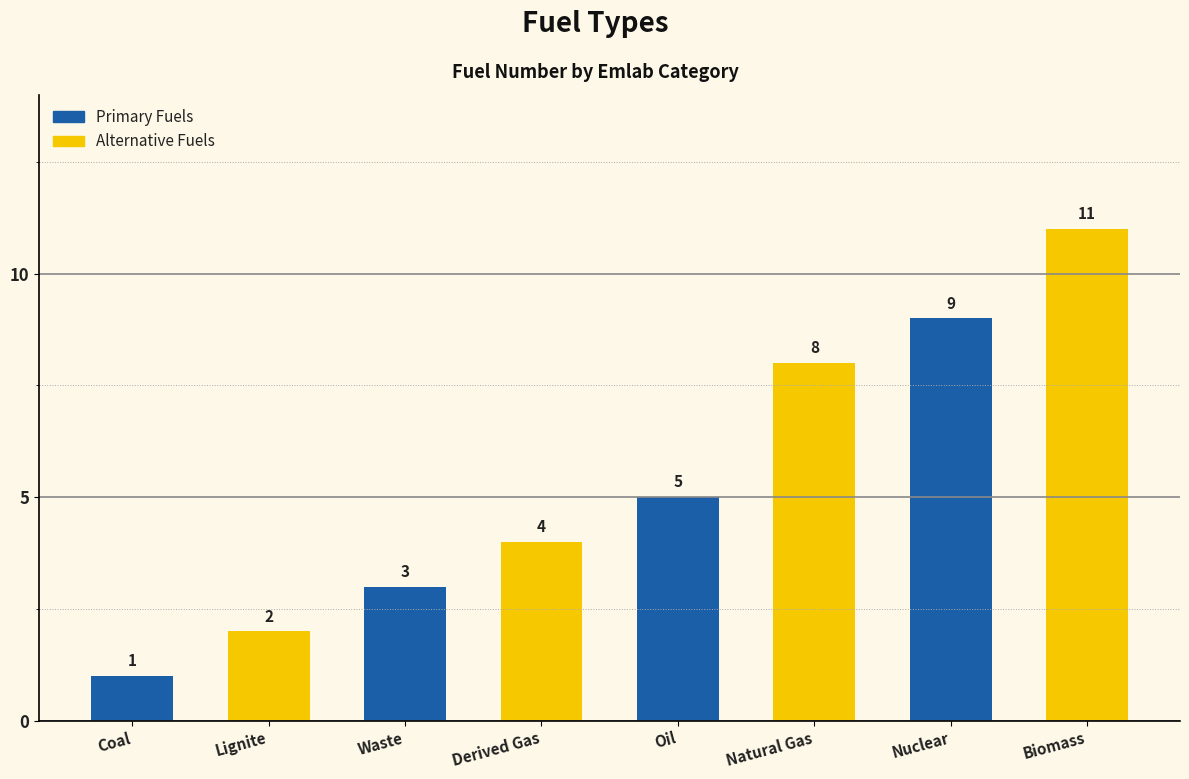

How many distinct data groups are displayed?

1